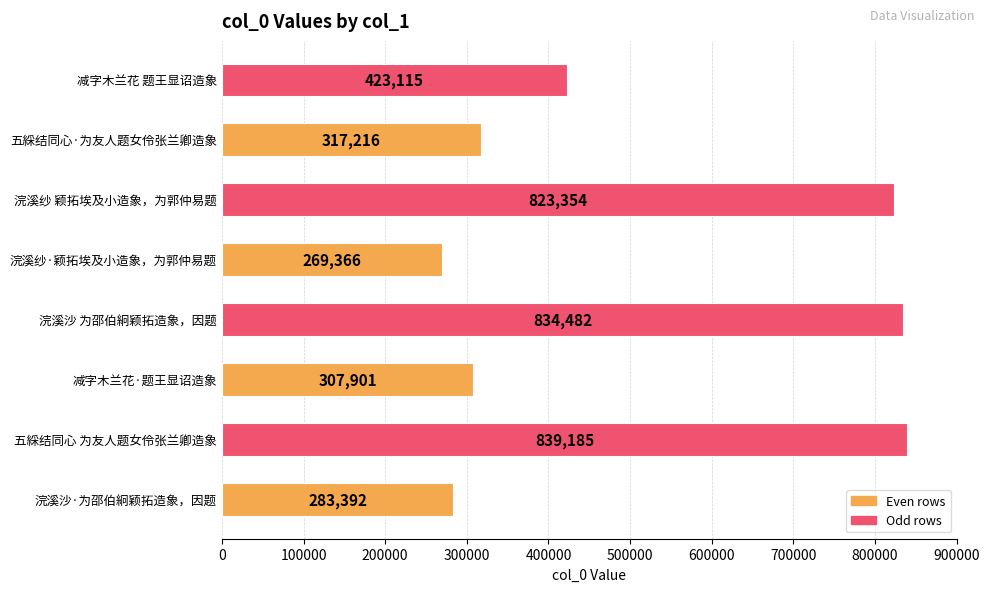

What is the sum of all values?

4098011